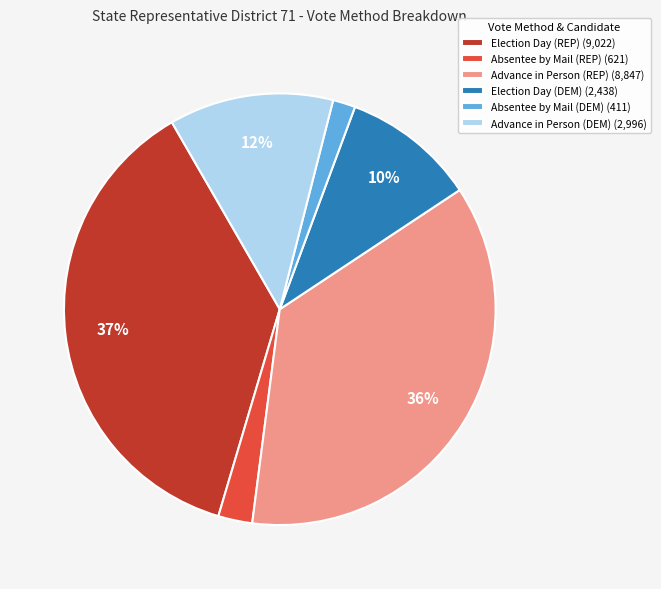

Do Absentee by Mail (REP) (621) and Election Day (REP) (9,022) together represent more than half of the pie?

No